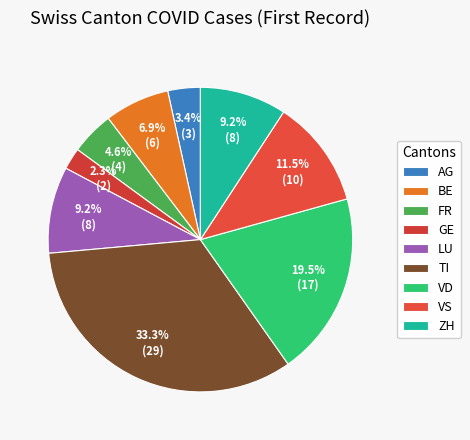

Which category has the biggest portion of the pie?

TI